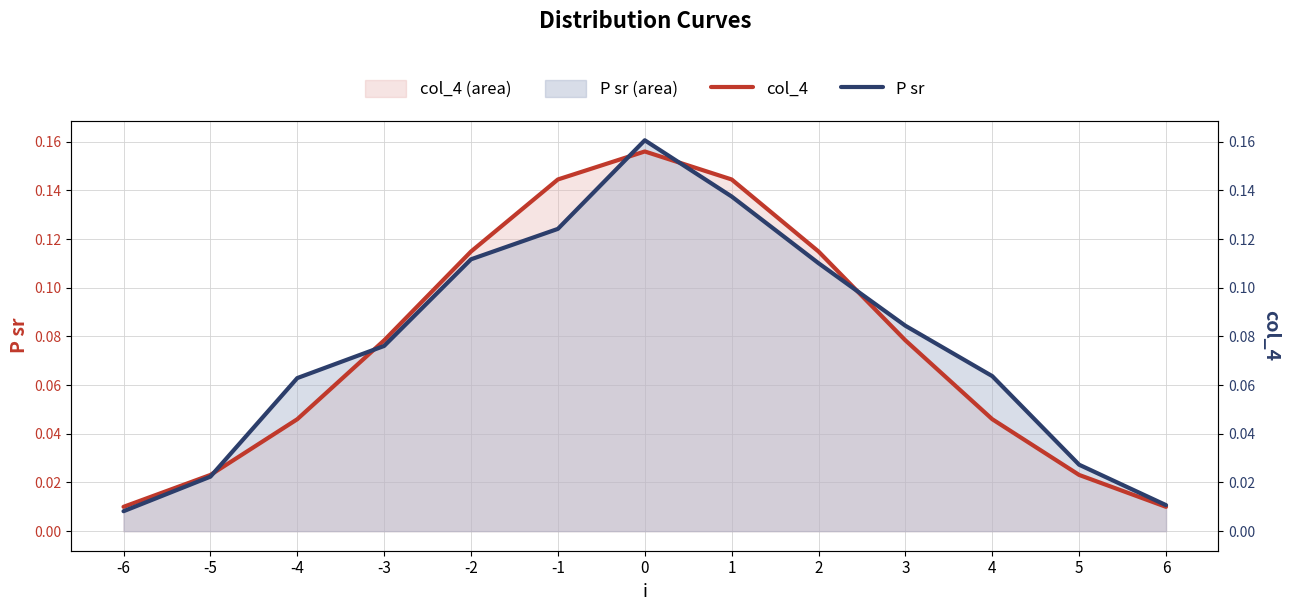

What is the average value of the P sr series?

0.1